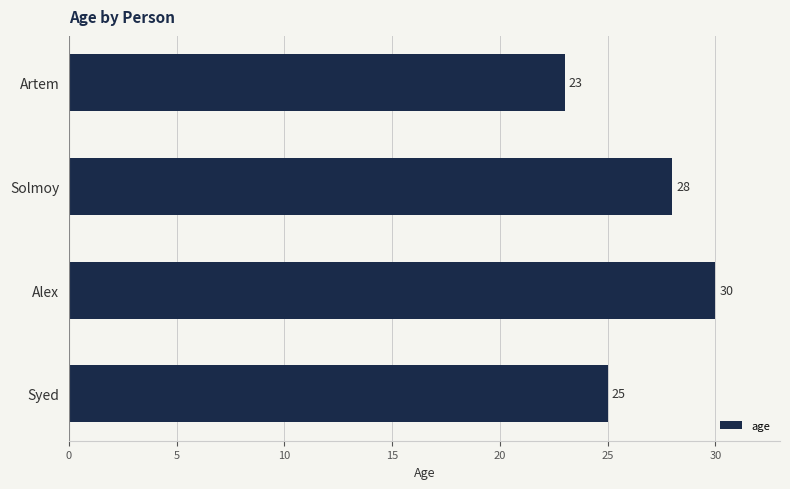

What is the sum of all values?

106